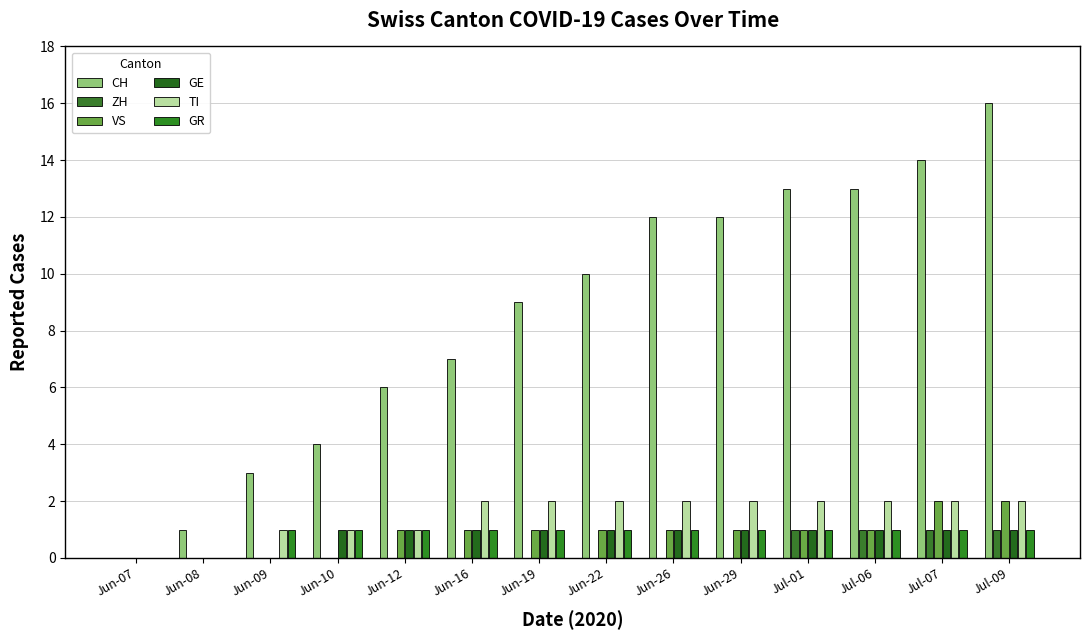

What is the average value of the VS series?

1